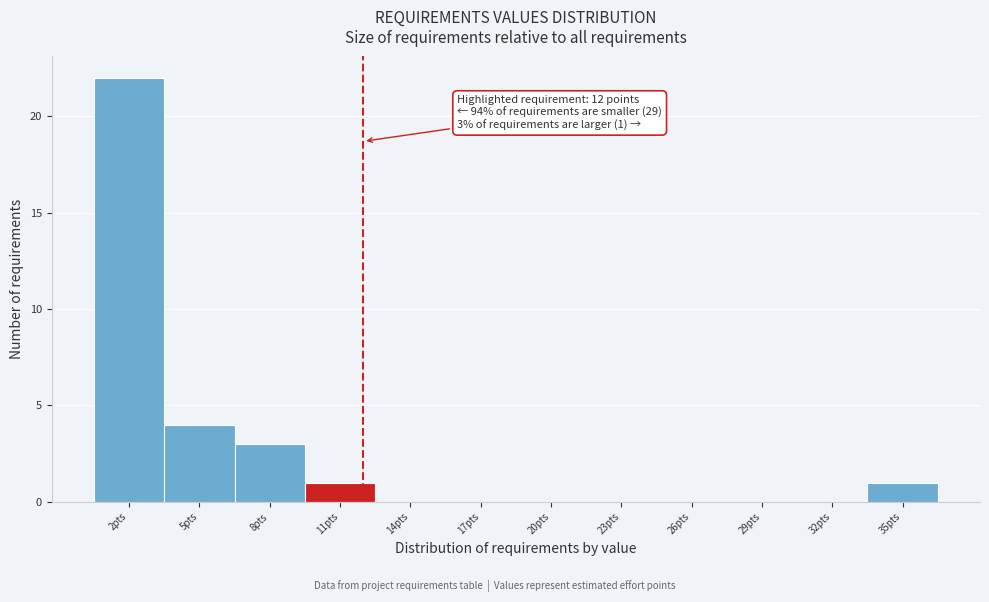

Over which range of the x-axis is the bar tallest?

0.5 to 3.5